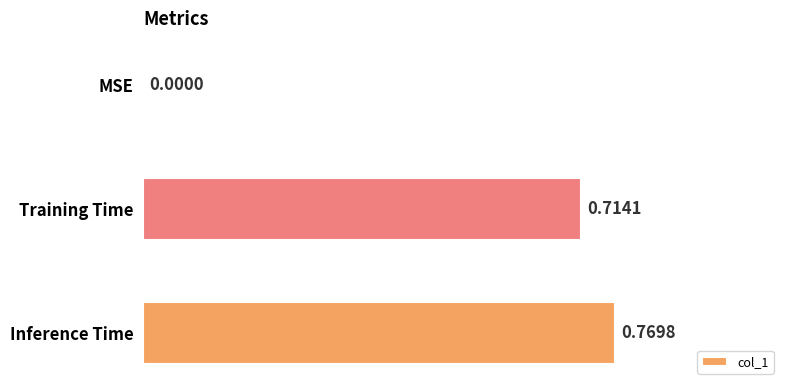

What is the sum of all values?

1.5